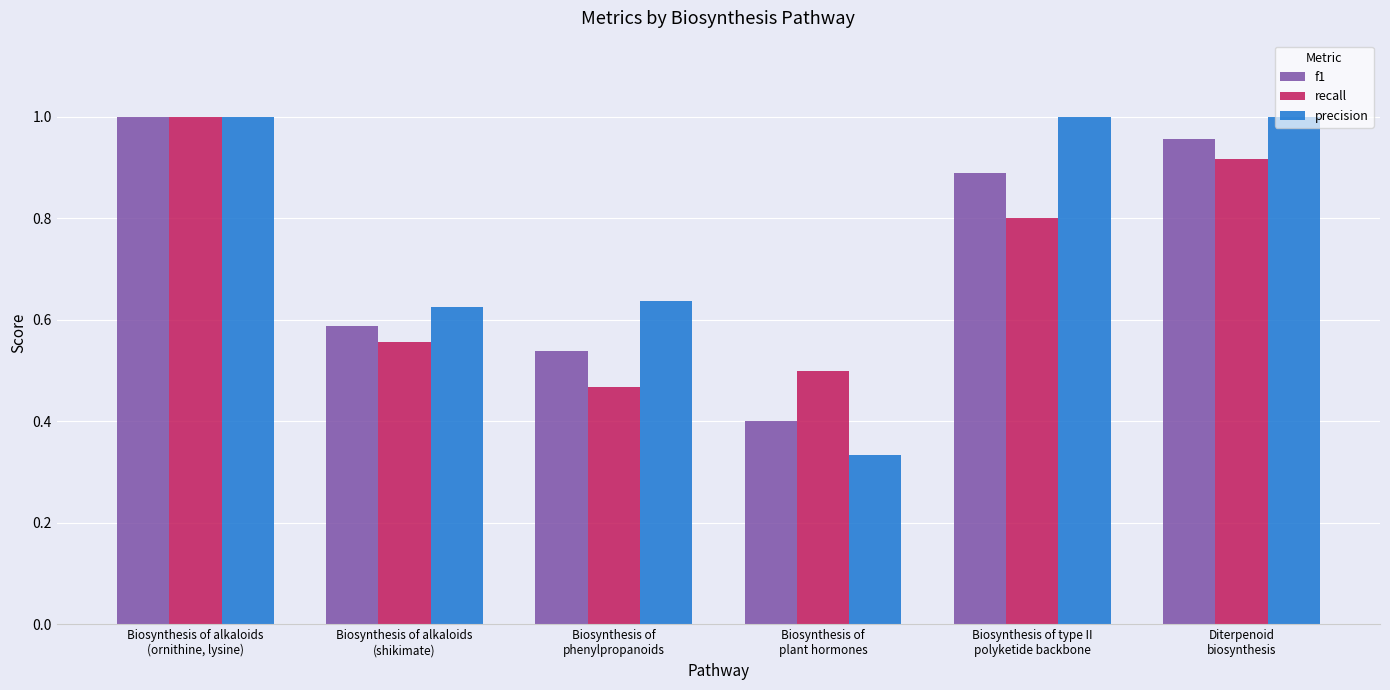

At how many categories does at least one series exceed 0?

6